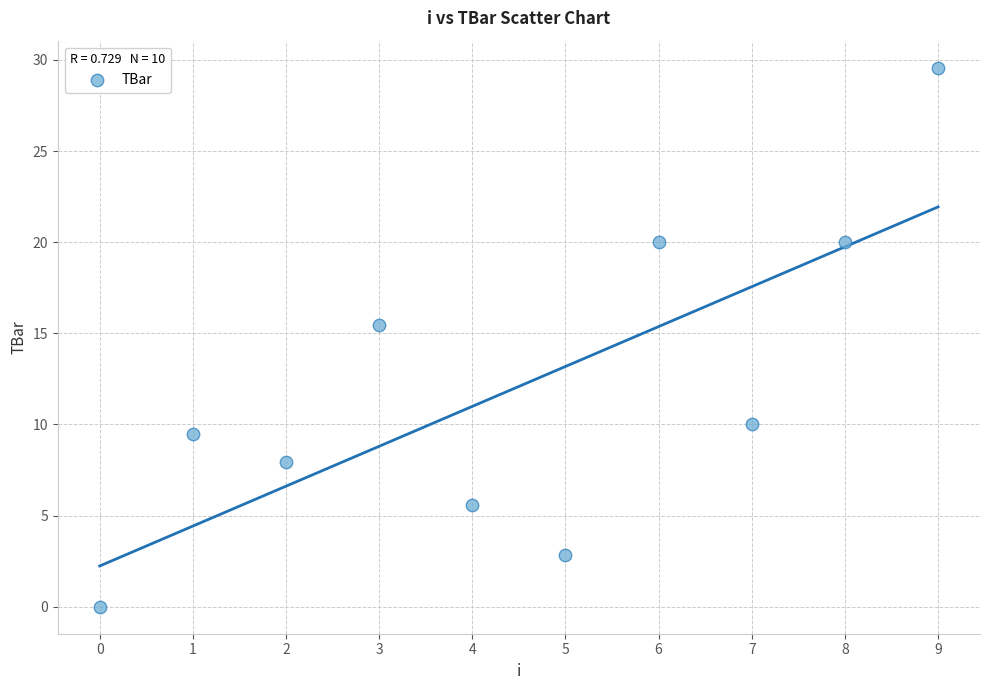

What is the average Y value?

12.1